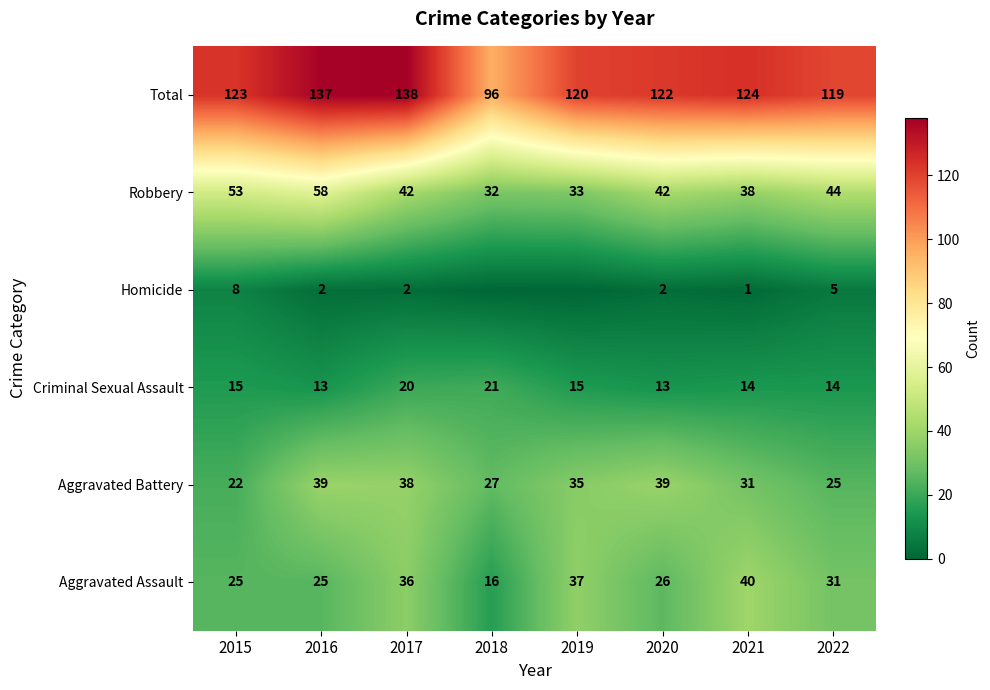

At which label does Aggravated Battery first exceed 35?

2016